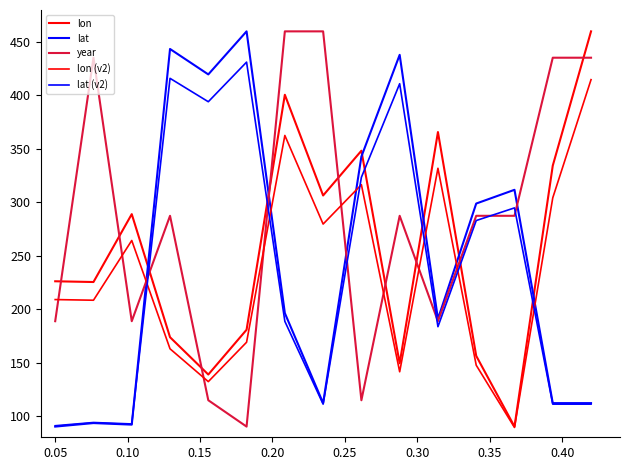

How many lines are shown in the chart?

5